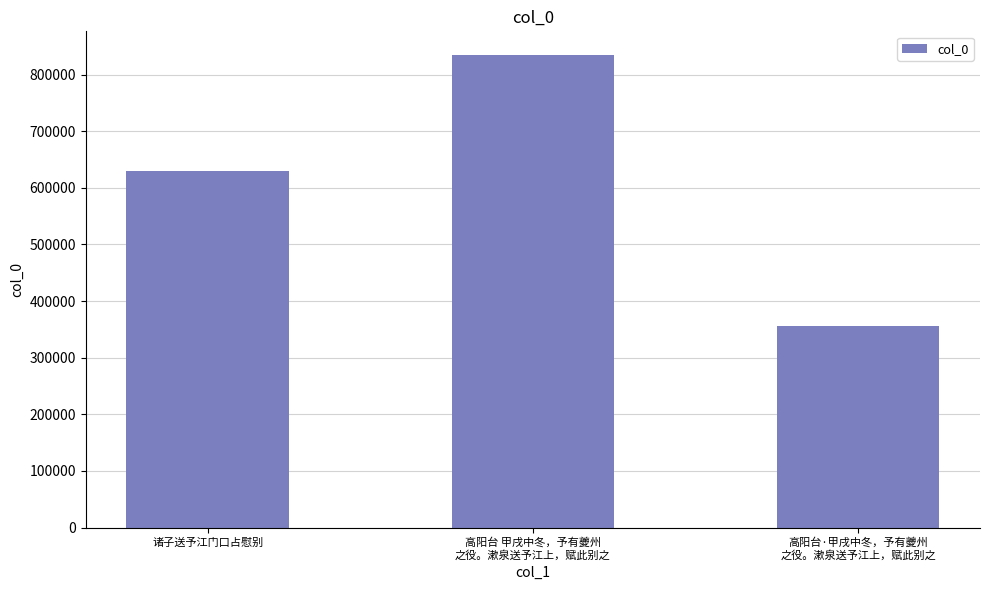

What is the value of the 2nd bar from the left?

834713